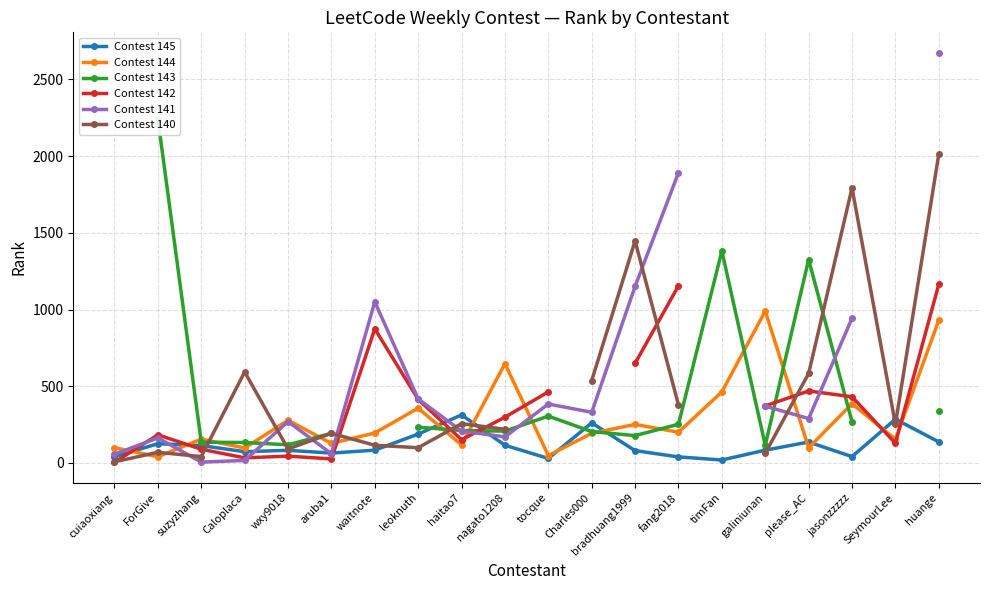

True or false: Contest 142 has a value of 649.0 at bradhuang1999.

True